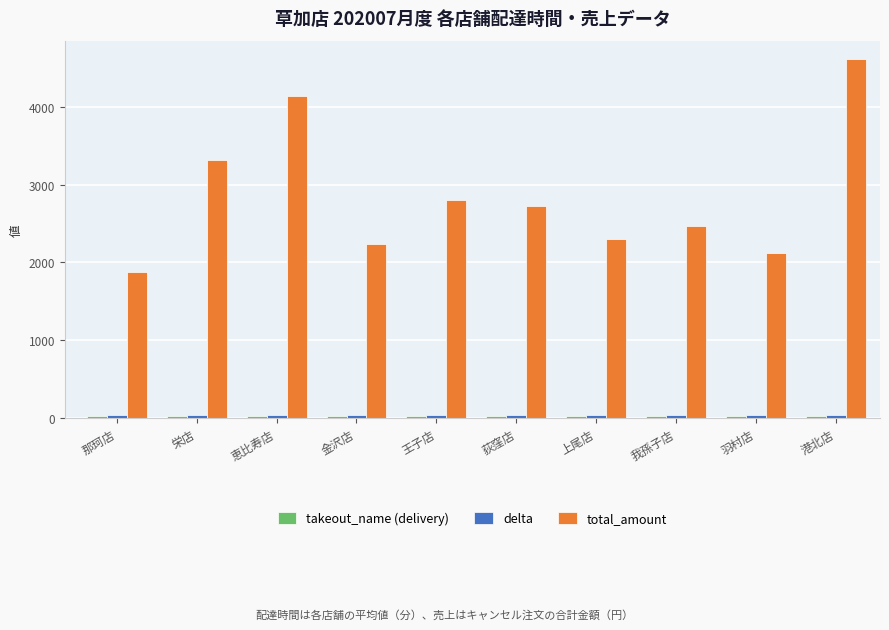

Which series has the widest spread of values?

total_amount